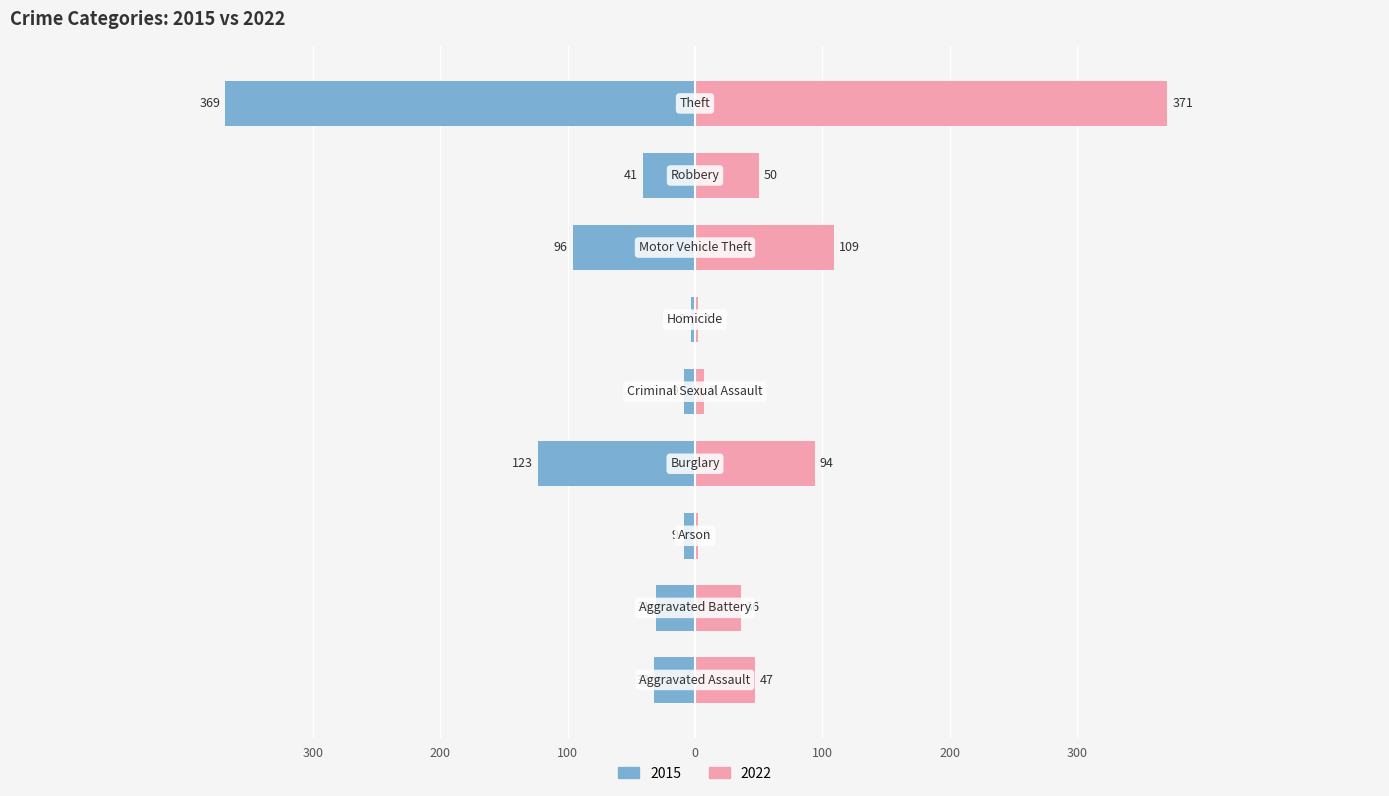

What is the smallest value displayed?

-369